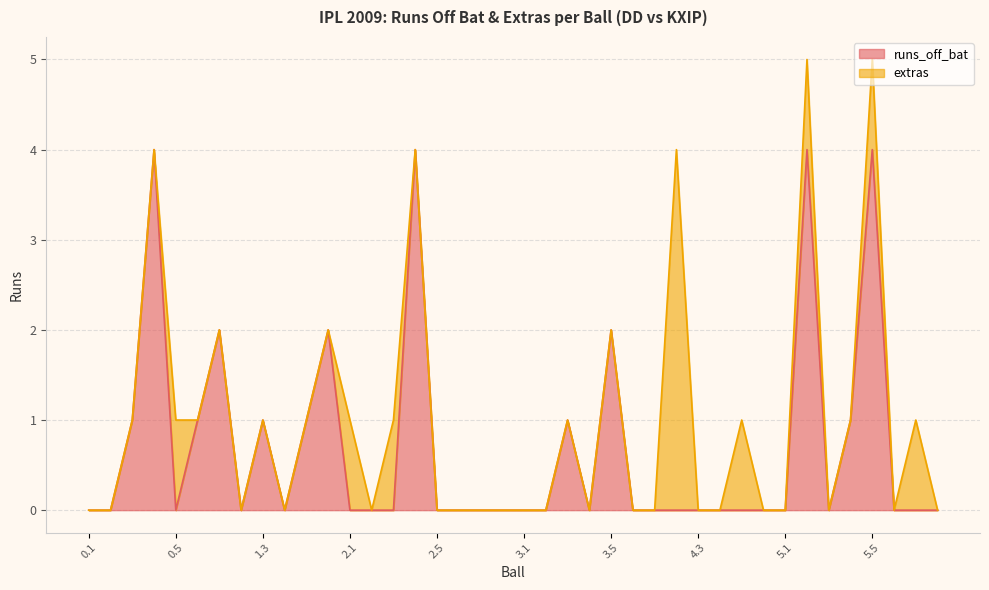

How many data points are above 0?

13